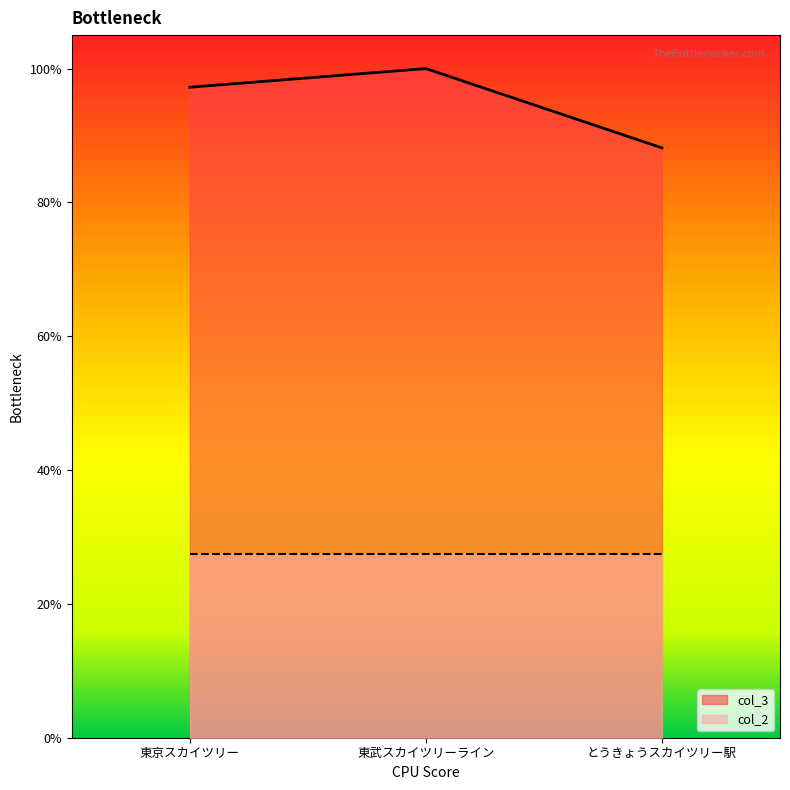

Reading right to left, what are all the values shown in this chart?

0.9	1.0	1.0